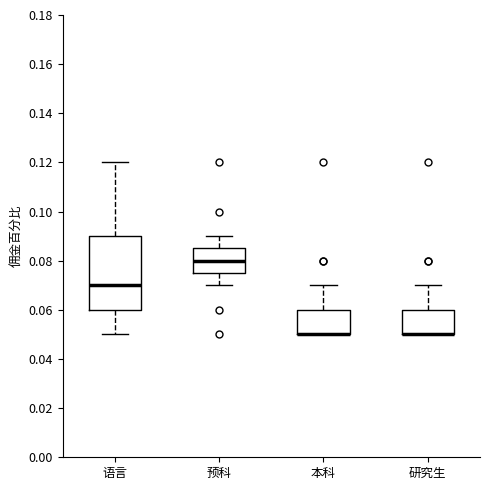

Reading left to right, read every box against the y-axis: the position of its median line, the range the box covers, and the ends of its whiskers. The values are not printed on the chart, so give them approximately, as read against the axis.

语言: median 0.070, box 0.060 to 0.090, whiskers 0.050 to 0.120
预科: median 0.080, box 0.076 to 0.086, whiskers 0.070 to 0.090
本科: median 0.050 (drawn on the box's lower edge), box 0.050 to 0.060, whiskers 0.050 to 0.070
研究生: median 0.050 (drawn on the box's lower edge), box 0.050 to 0.060, whiskers 0.050 to 0.070